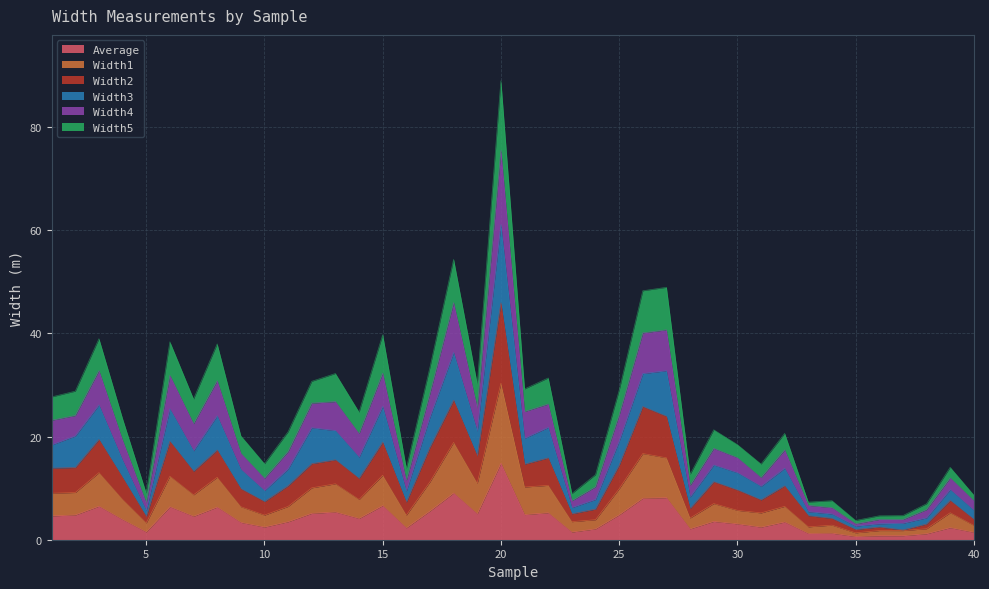

How many interior local valleys does the Width5 series have?

12